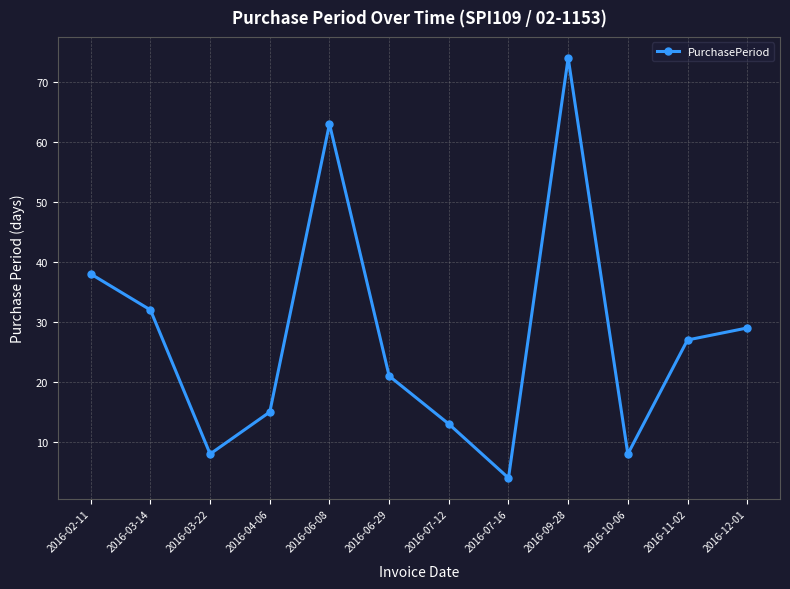

What position from the right is 2016-03-22?

10